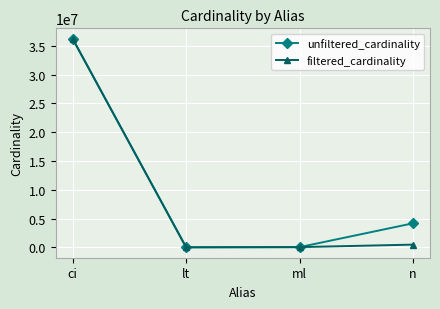

Between lt and n, which series saw the biggest shift?

unfiltered_cardinality